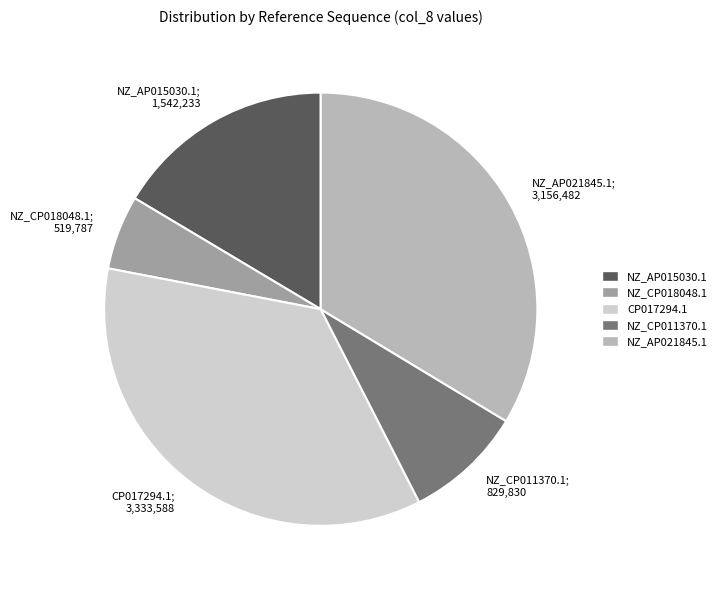

Which has a higher value, NZ_CP011370.1; 829,830 or CP017294.1; 3,333,588?

CP017294.1; 3,333,588